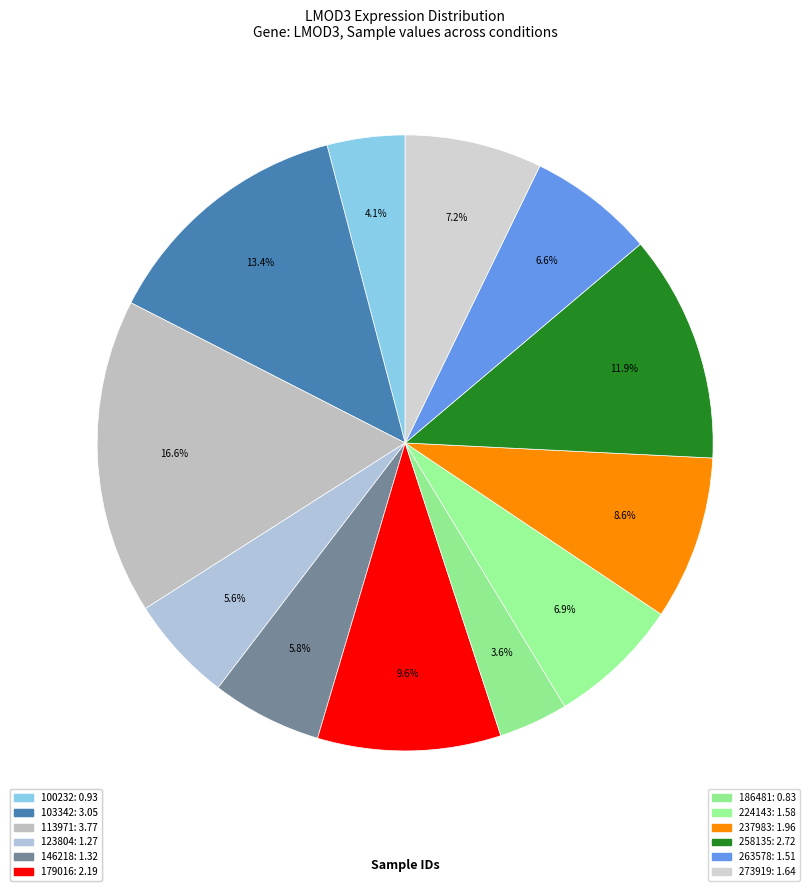

To the nearest percent, what is the average slice percentage?

8%